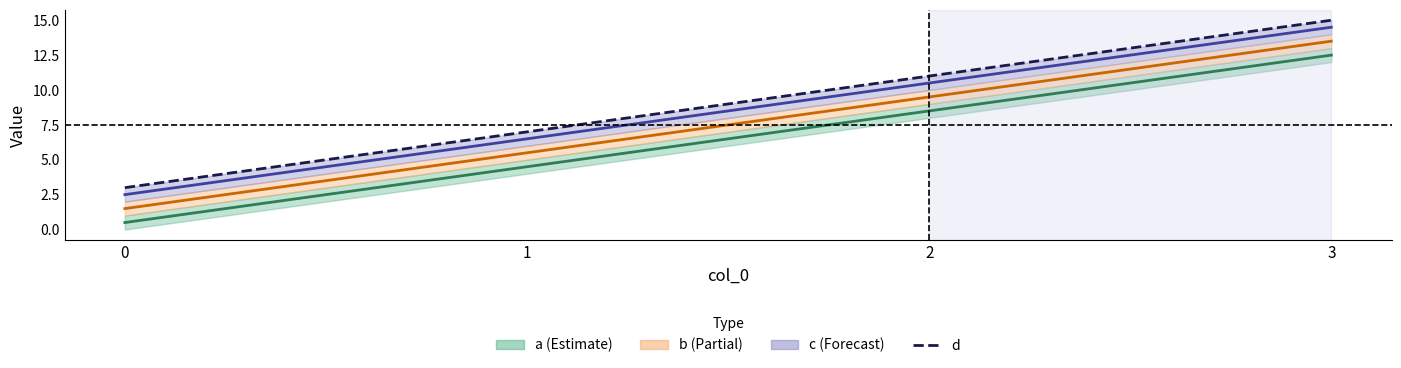

Is it true that the value at 0 is 3?

True